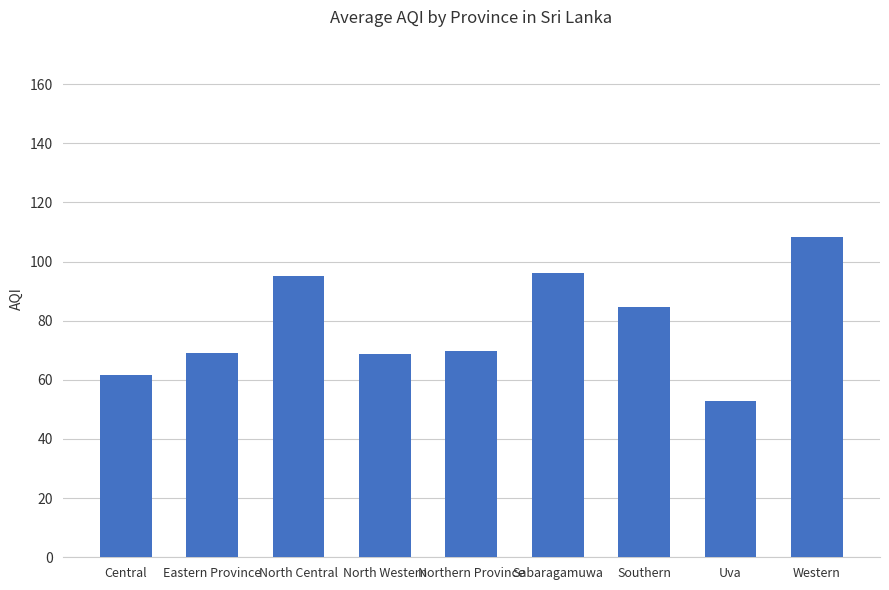

What is the difference between the maximum and minimum values?

55.4